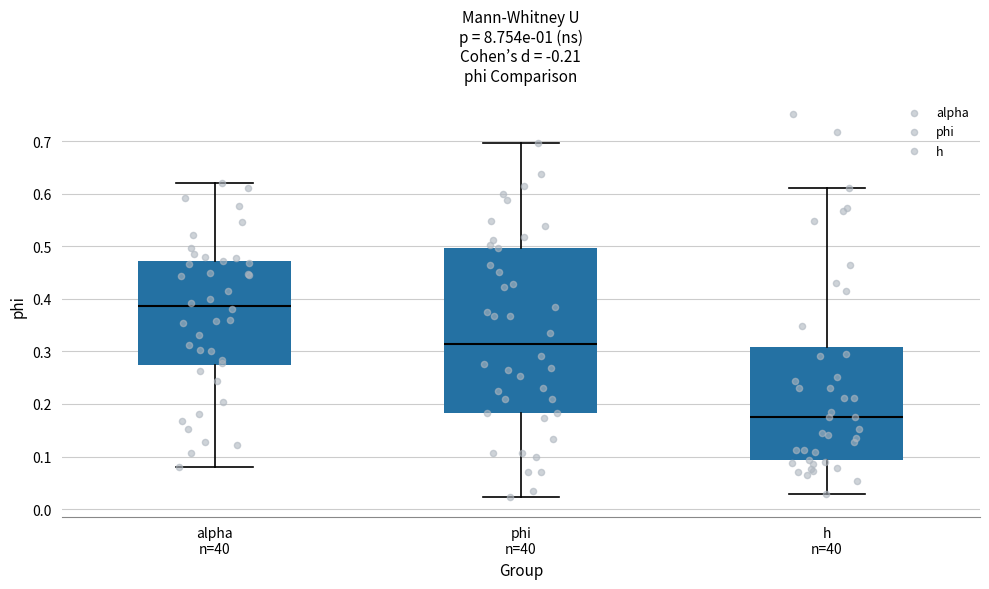

Where does the upper whisker of the box for phi n=40 end on the y-axis? The values are not printed on the chart, so give them approximately, as read against the axis.

0.70